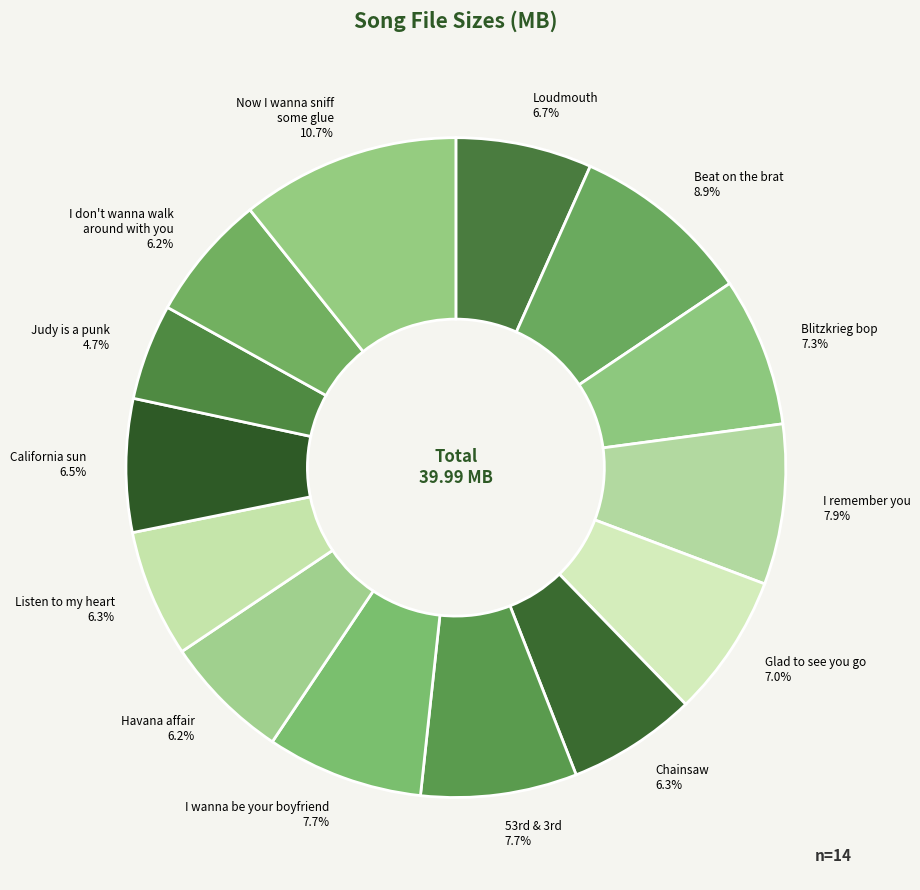

Approximately how many times larger is the value at Chainsaw compared to Loudmouth?

0.9